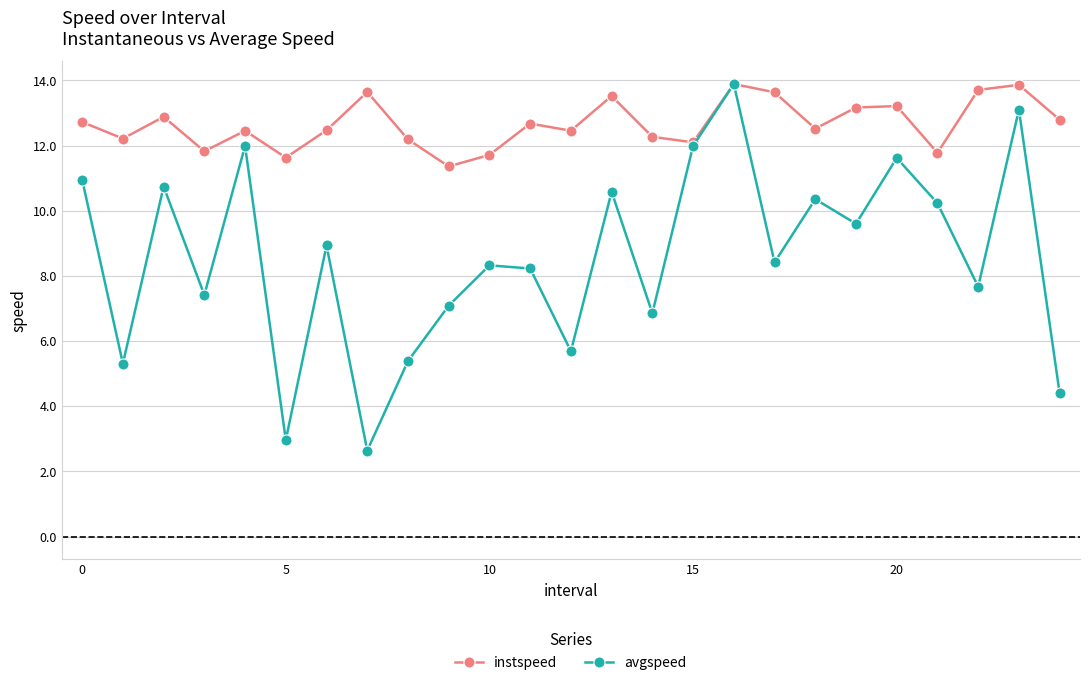

In avgspeed, how many points are higher than both neighbors (excluding endpoints)?

9